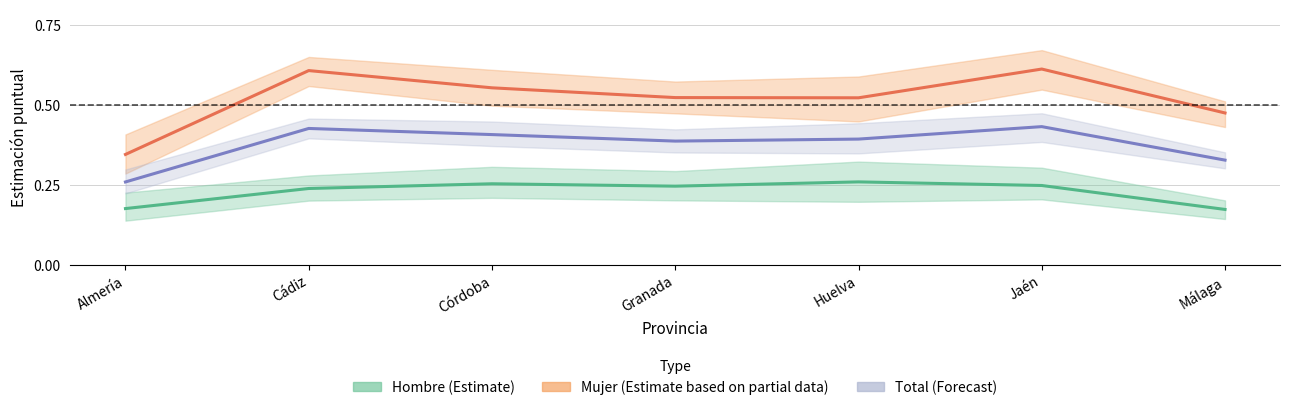

List the labels in order of Mujer (Estimate based on partial data) value, smallest first.

Almería, Málaga, Huelva, Granada, Córdoba, Cádiz, Jaén